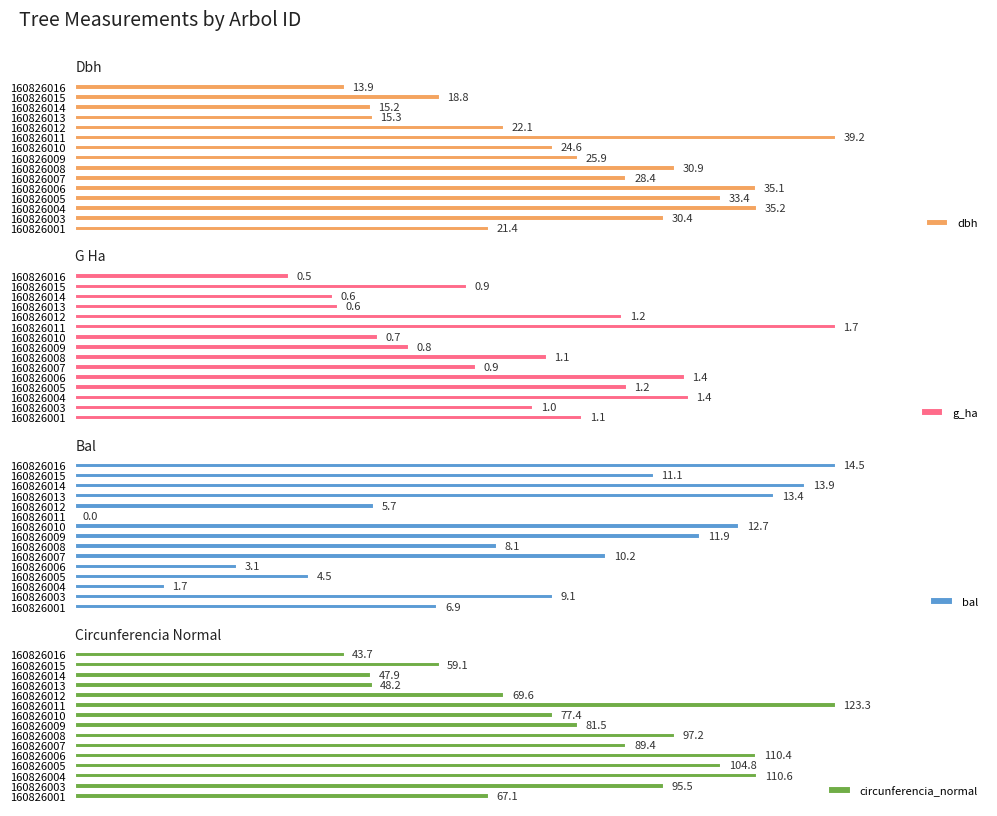

What is the total value across all series at 160826007?

267.5